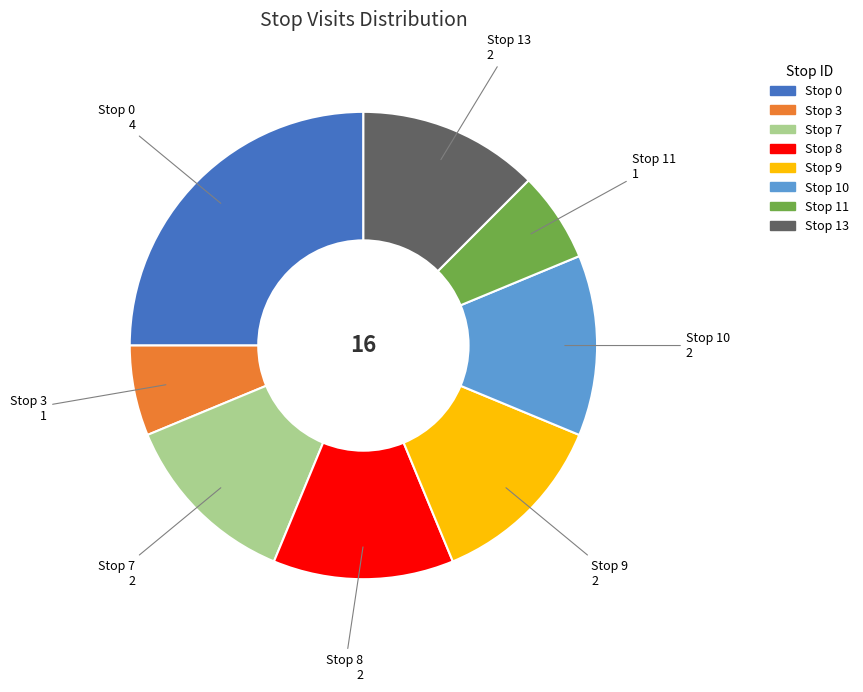

Does any single category account for the majority?

No